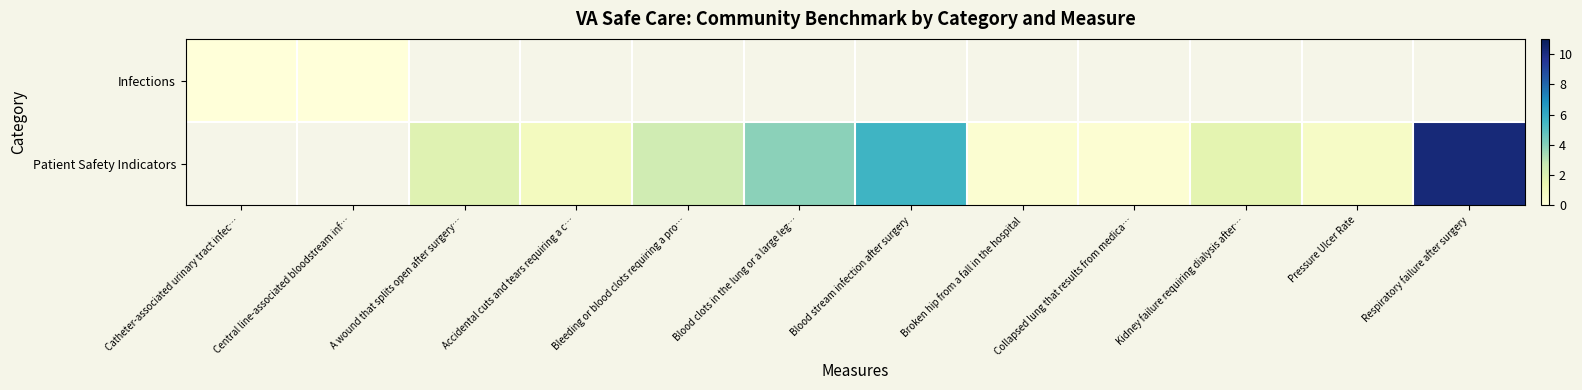

At which label does Patient Safety Indicators first exceed 1?

A wound that splits open after surgery…